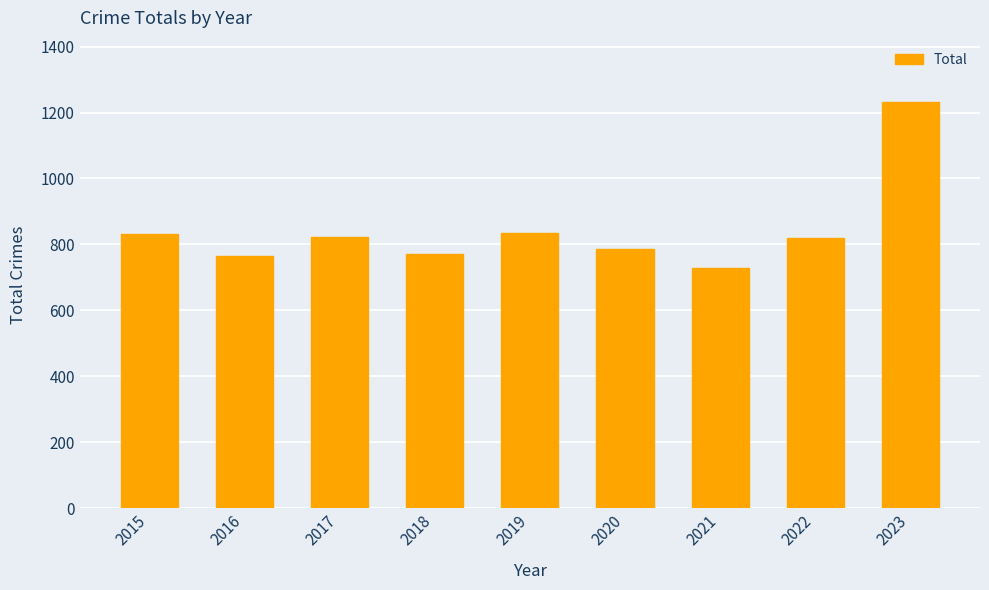

The value at 2015 is 315. True or false?

False